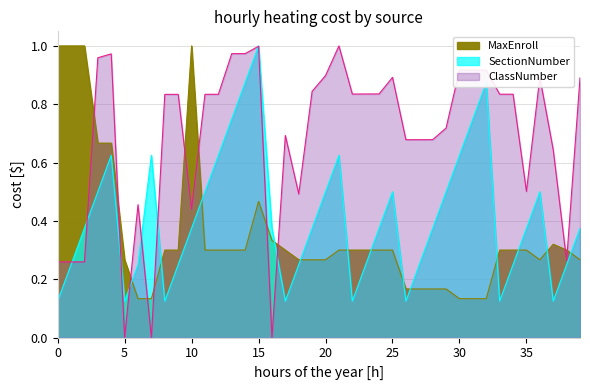

True or false: SectionNumber and MaxEnroll cross at least once.

True